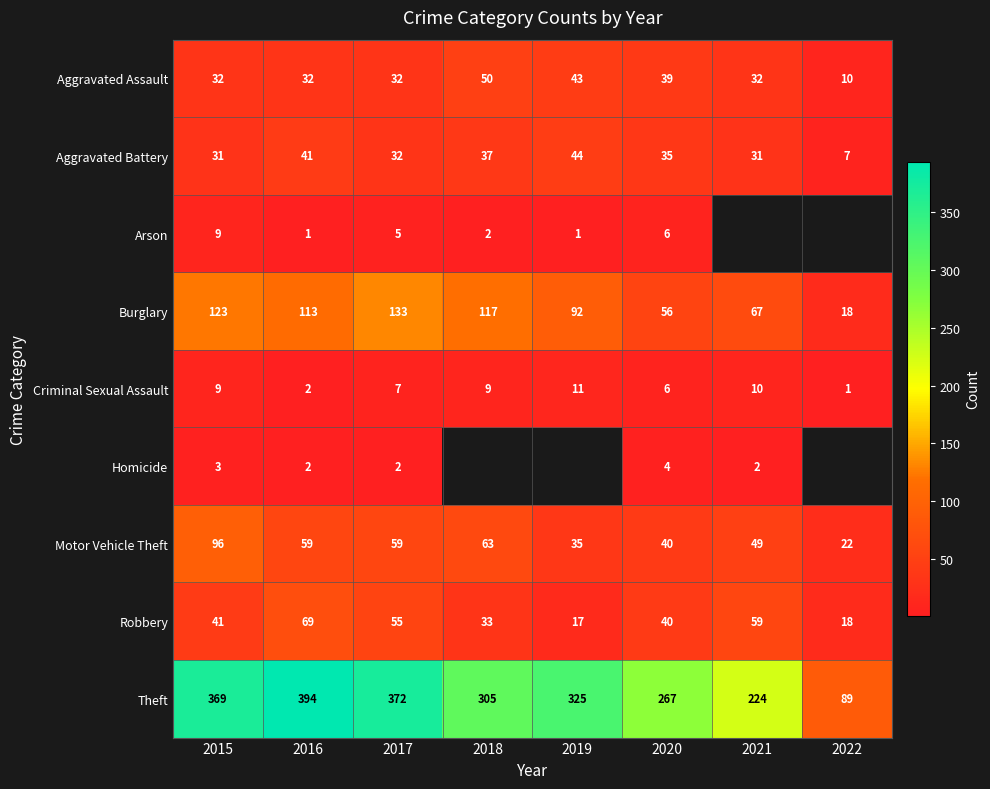

Where does the Motor Vehicle Theft series first go above 59?

2015